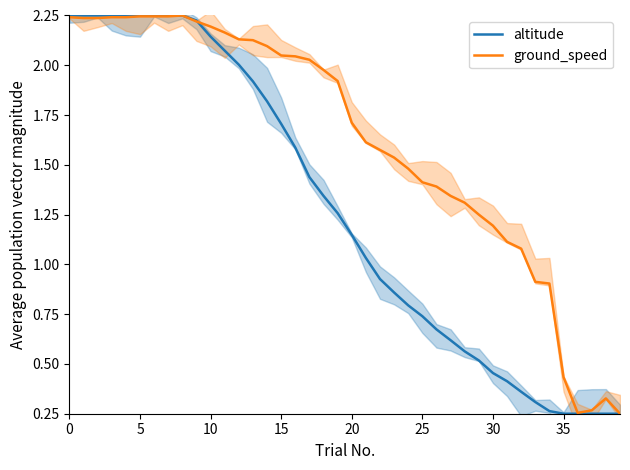

Which series has the largest range (max minus min)?

altitude